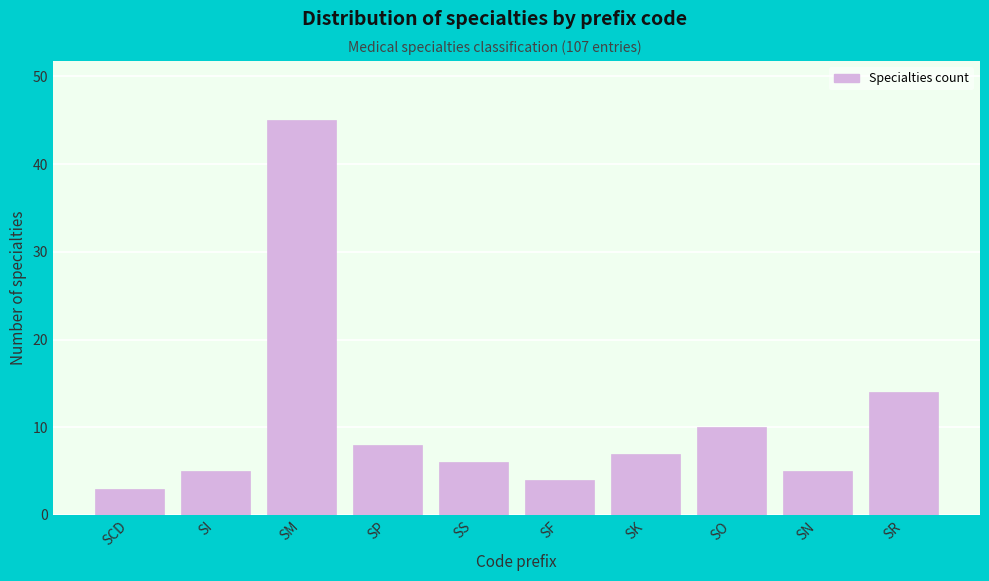

Reading left to right, list all the values displayed in this chart.

3	5	45	8	6	4	7	10	5	14